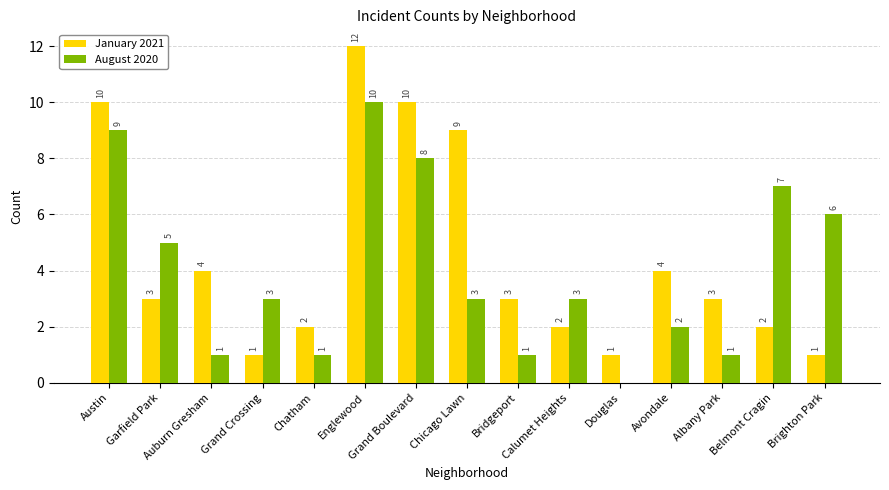

What are all the series names shown in the legend?

January 2021, August 2020